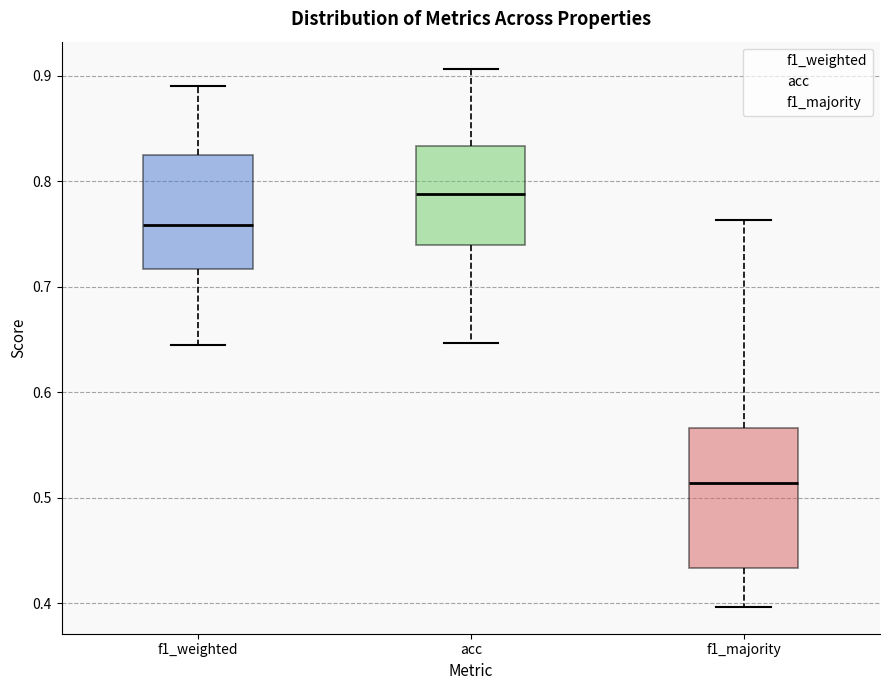

Where is the lower edge of the box for acc on the y-axis? The values are not printed on the chart, so give them approximately, as read against the axis.

0.74